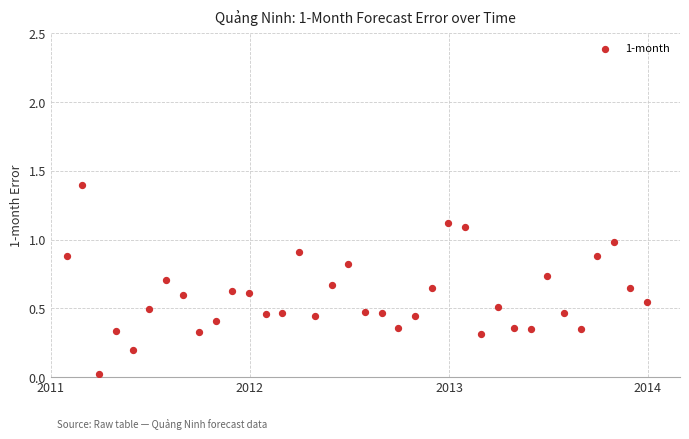

What is the range of Y values (max minus min)?

1.4